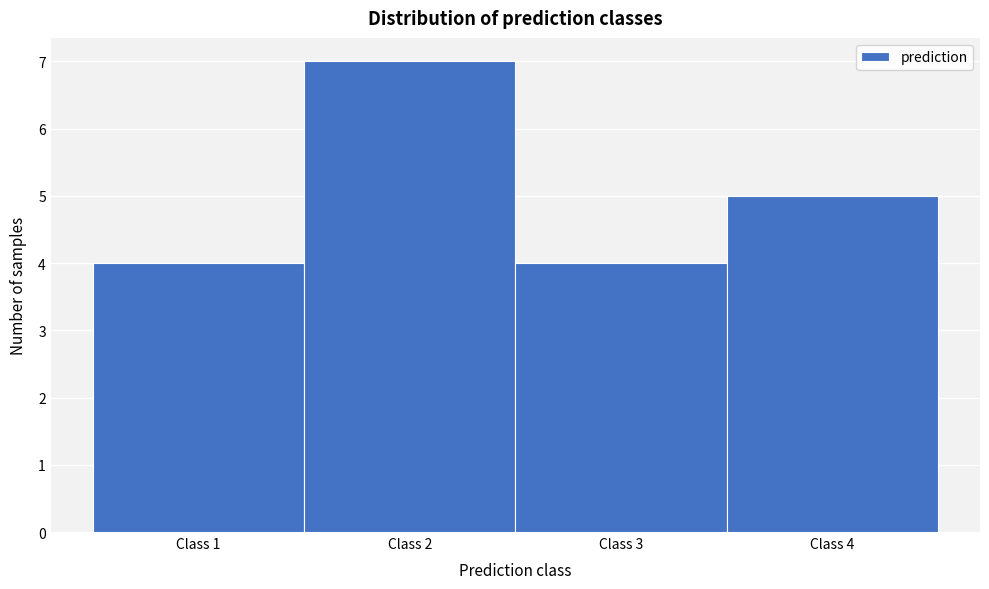

Reading left to right, list every bar in this chart as the range it spans on the x-axis followed by its height. The values are not printed on the chart, so give them approximately, as read against the axis.

0.5 to 1.5: 4
1.5 to 2.5: 7
2.5 to 3.5: 4
3.5 to 4.5: 5